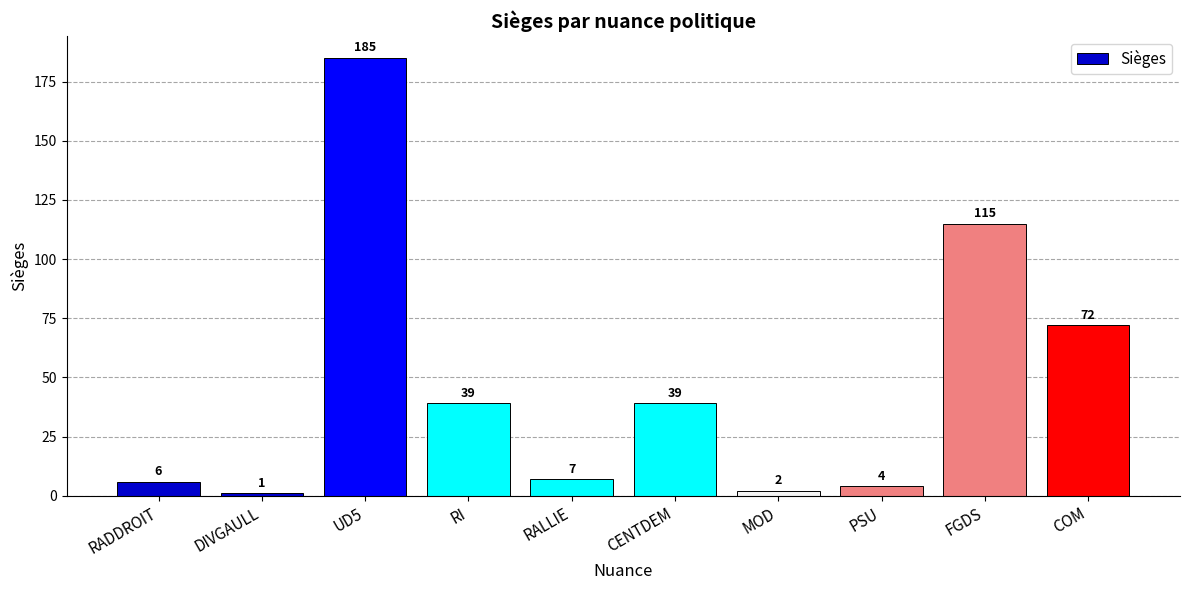

What is the label of the 2nd bar from the left?

DIVGAULL